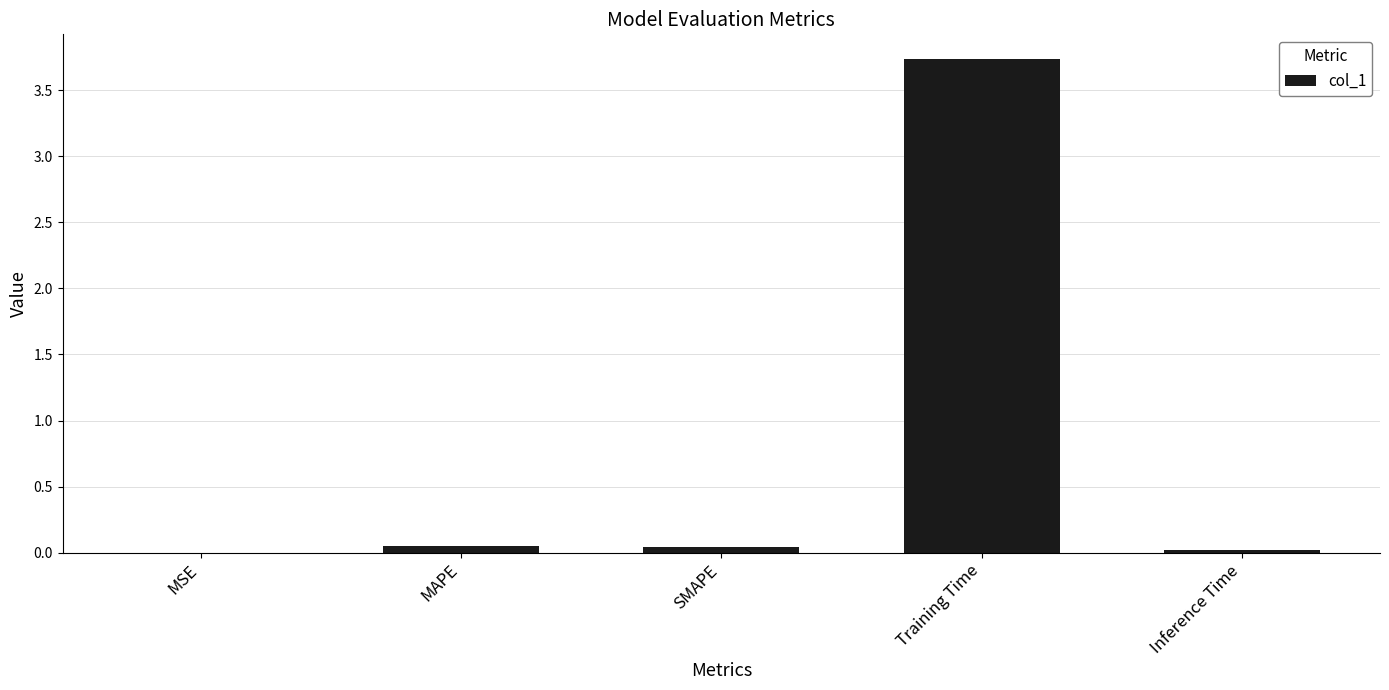

True or false: the data shows 3.7 at Training Time.

True